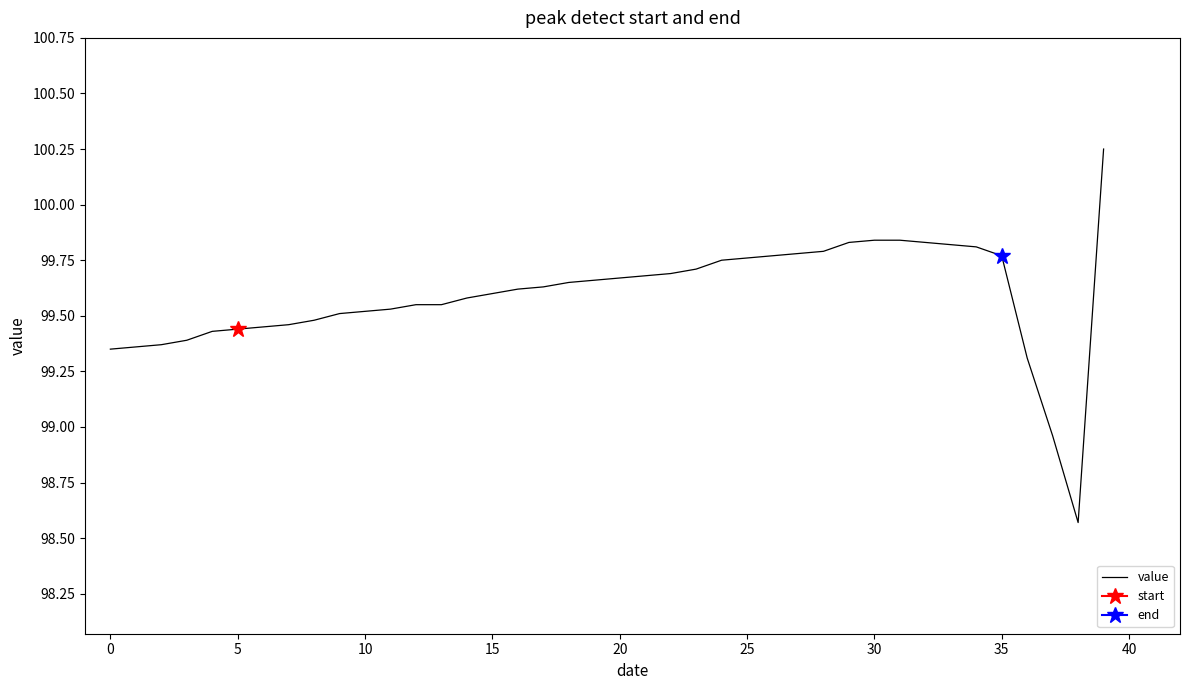

How many data points are above 99?

38